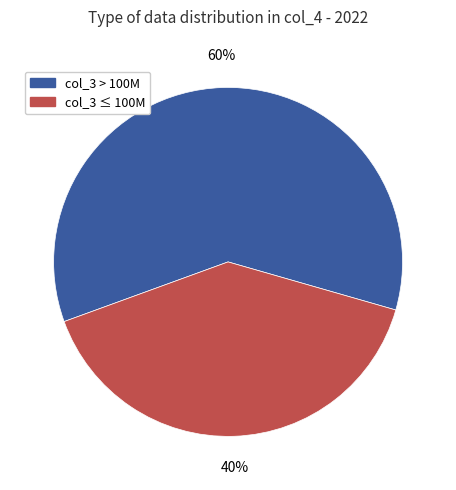

How many segments does this pie chart have?

2